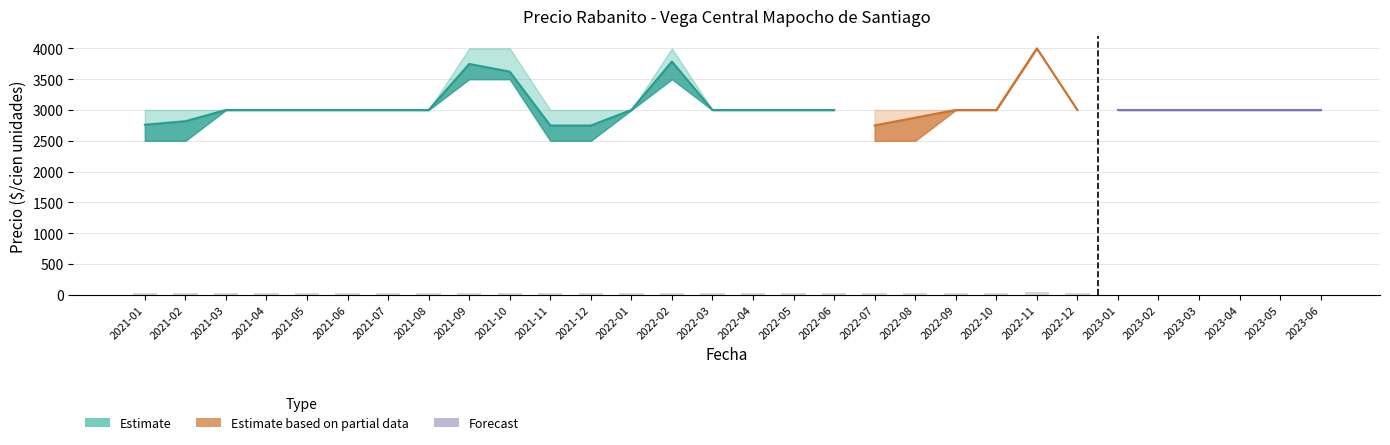

At which label is Precio promedio ponderado closest to 3374?

2021-10